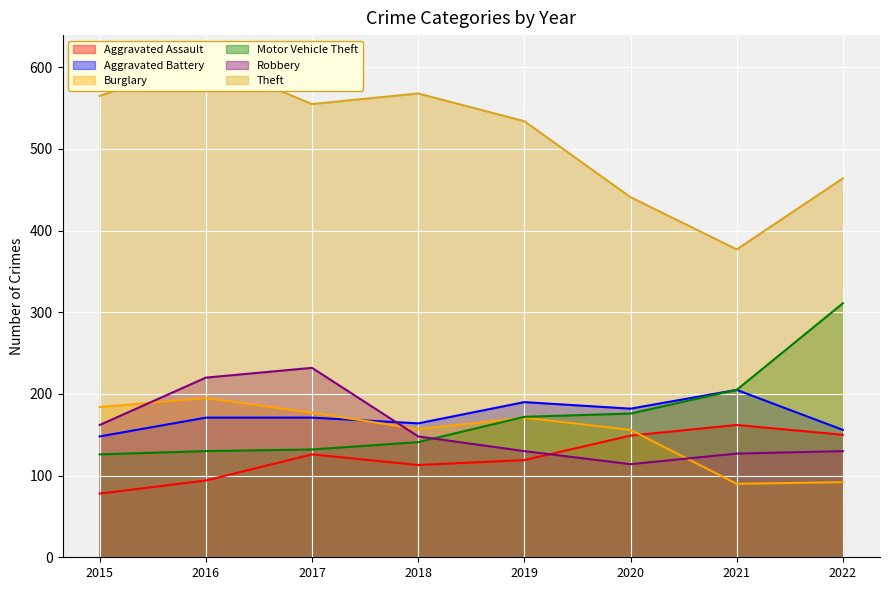

True or false: Aggravated Assault and Burglary intersect in this chart.

True